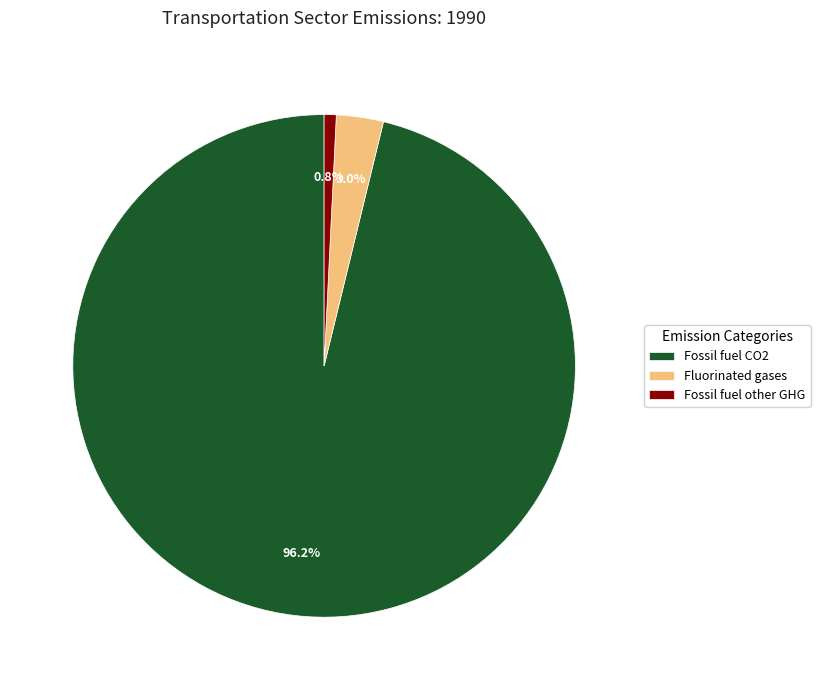

Count the number of slices in the pie.

3